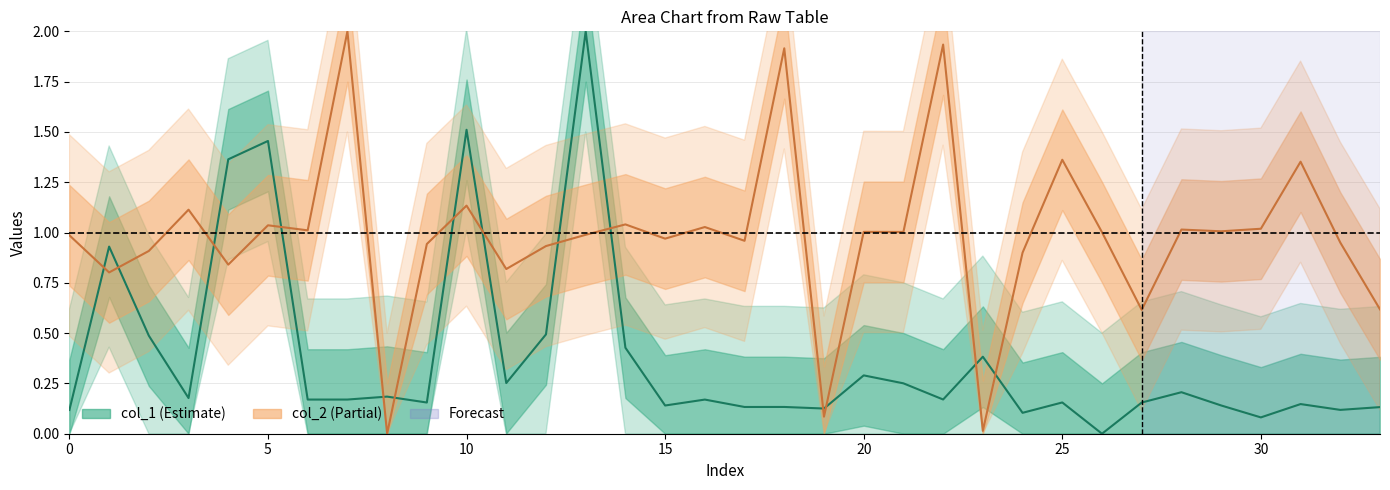

Is this an area chart (filled region under the line)?

No